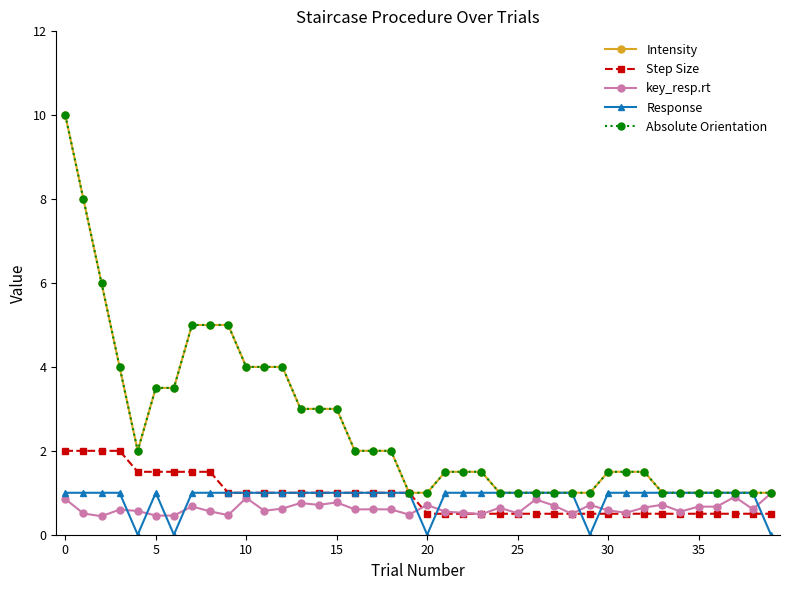

Reading left to right, extract all data points from this chart.

Intensity: 10.0	8.0	6.0	4.0	2.0	3.5	3.5	5.0	5.0	5.0	4.0	4.0	4.0	3.0	3.0	3.0	2.0	2.0	2.0	1.0	1.0	1.5	1.5	1.5	1.0	1.0	1.0	1.0	1.0	1.0	1.5	1.5	1.5	1.0	1.0	1.0	1.0	1.0	1.0	1.0
Step Size: 2.0	2.0	2.0	2.0	1.5	1.5	1.5	1.5	1.5	1.0	1.0	1.0	1.0	1.0	1.0	1.0	1.0	1.0	1.0	1.0	0.5	0.5	0.5	0.5	0.5	0.5	0.5	0.5	0.5	0.5	0.5	0.5	0.5	0.5	0.5	0.5	0.5	0.5	0.5	0.5
key_resp.rt: 0.9	0.5	0.4	0.6	0.6	0.5	0.5	0.7	0.6	0.5	0.9	0.6	0.6	0.8	0.7	0.8	0.6	0.6	0.6	0.5	0.7	0.6	0.5	0.5	0.6	0.5	0.8	0.7	0.5	0.7	0.6	0.5	0.6	0.7	0.6	0.7	0.7	0.9	0.6	1.0
Response: 1.0	1.0	1.0	1.0	0.0	1.0	0.0	1.0	1.0	1.0	1.0	1.0	1.0	1.0	1.0	1.0	1.0	1.0	1.0	1.0	0.0	1.0	1.0	1.0	1.0	1.0	1.0	1.0	1.0	0.0	1.0	1.0	1.0	1.0	1.0	1.0	1.0	1.0	1.0	0.0
Absolute Orientation: 10.0	8.0	6.0	4.0	2.0	3.5	3.5	5.0	5.0	5.0	4.0	4.0	4.0	3.0	3.0	3.0	2.0	2.0	2.0	1.0	1.0	1.5	1.5	1.5	1.0	1.0	1.0	1.0	1.0	1.0	1.5	1.5	1.5	1.0	1.0	1.0	1.0	1.0	1.0	1.0